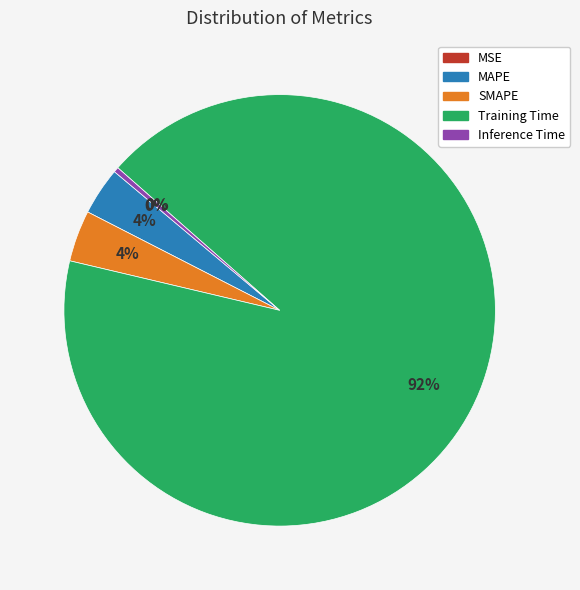

Which slice is the largest?

Training Time